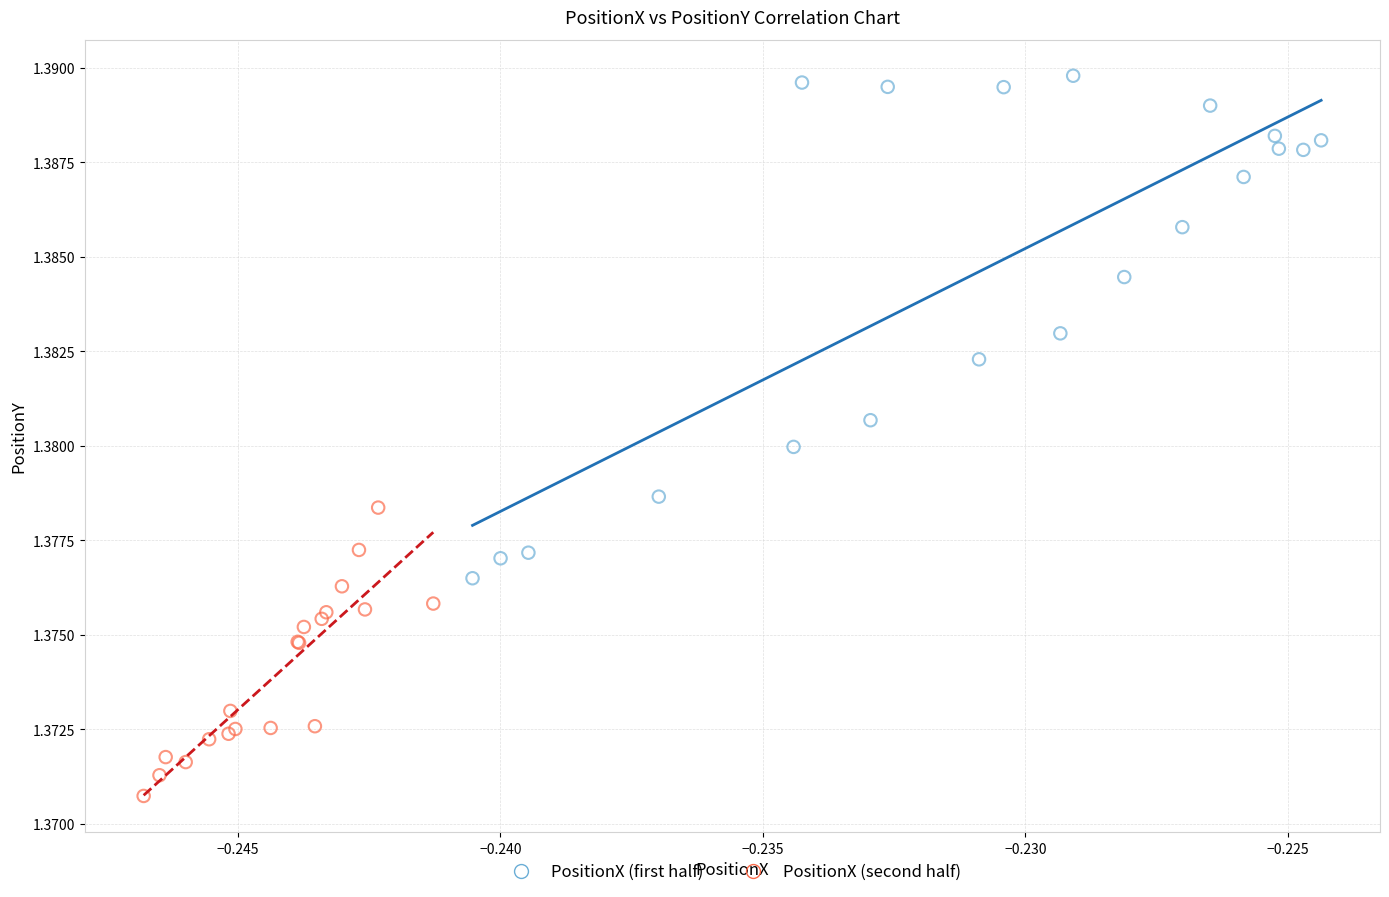

Which series reaches the maximum Y coordinate?

PositionX (first half)